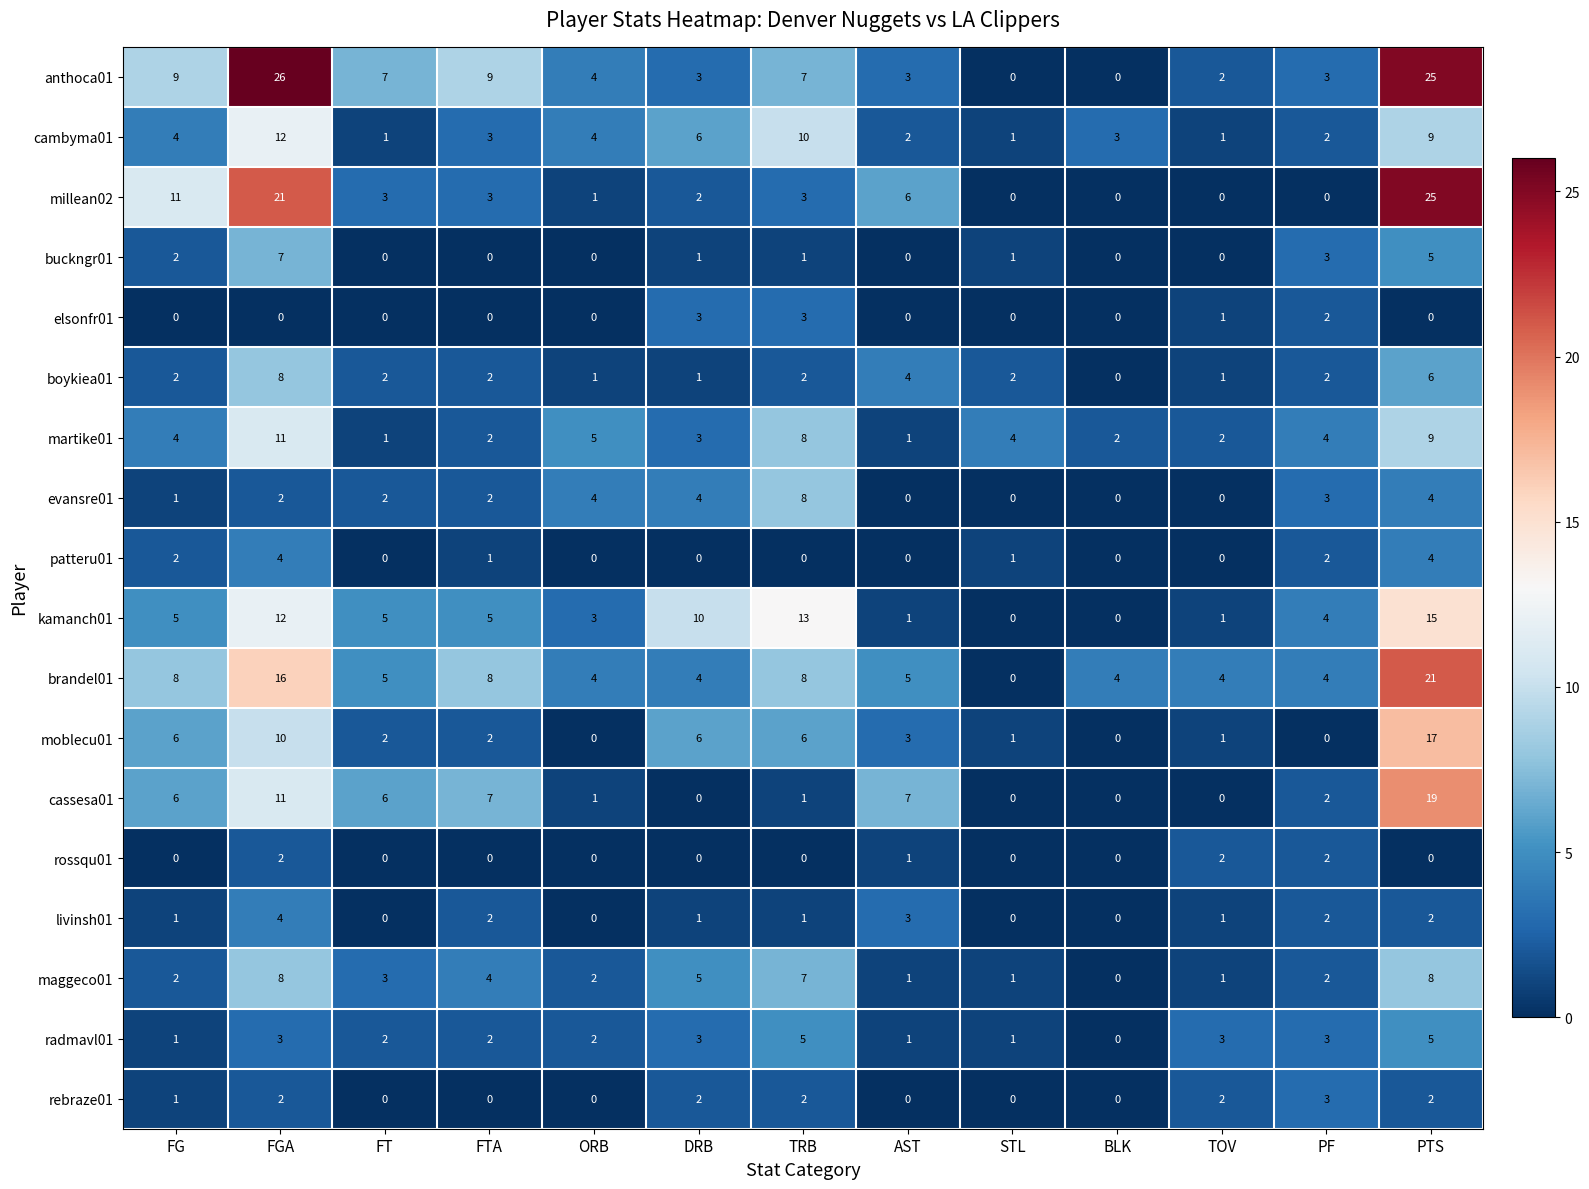

True or false: anthoca01 has a value of 0 at BLK.

True